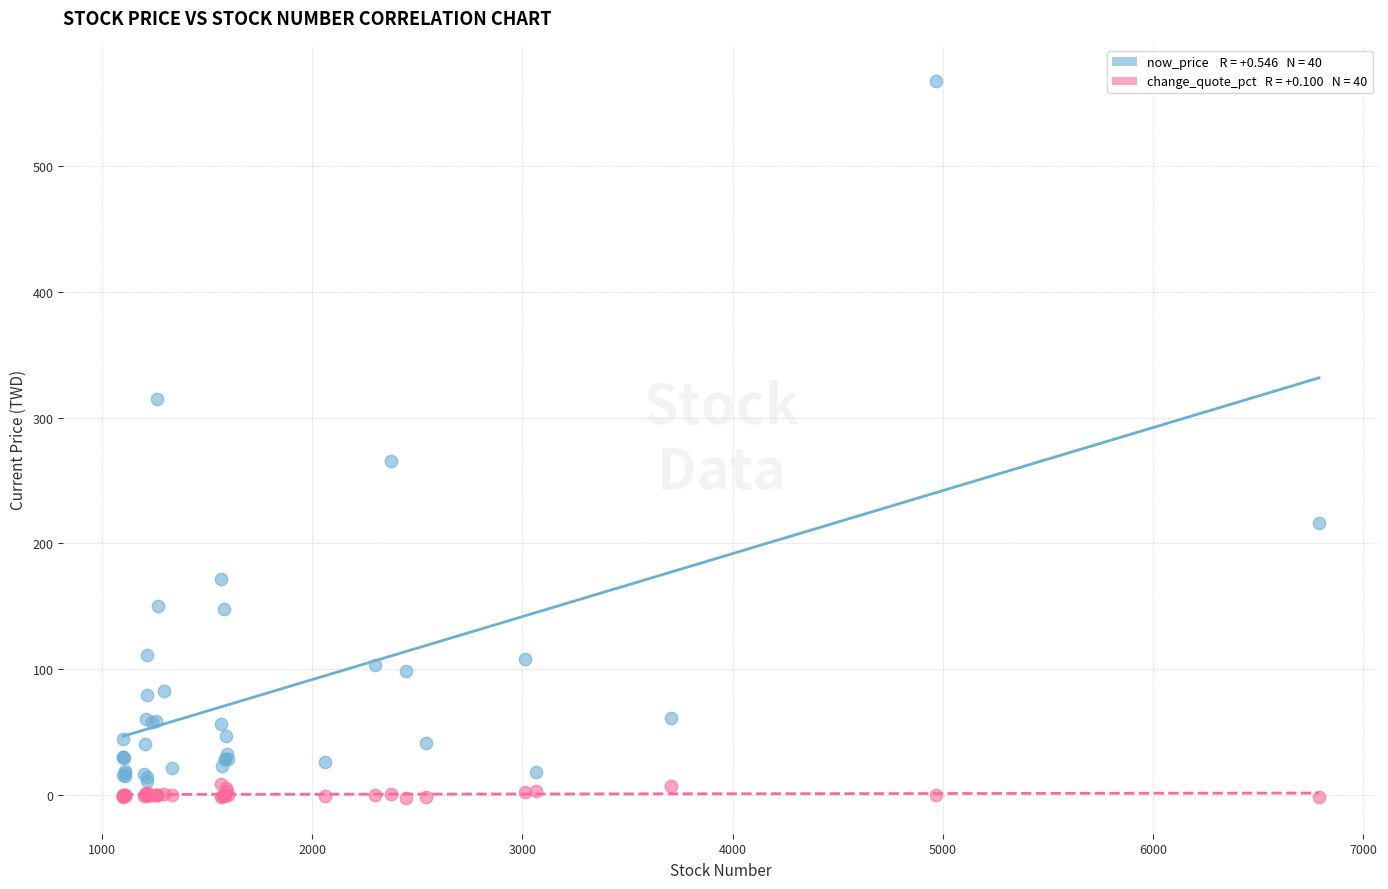

Across all series, what Y value is closest to 282?

265.5